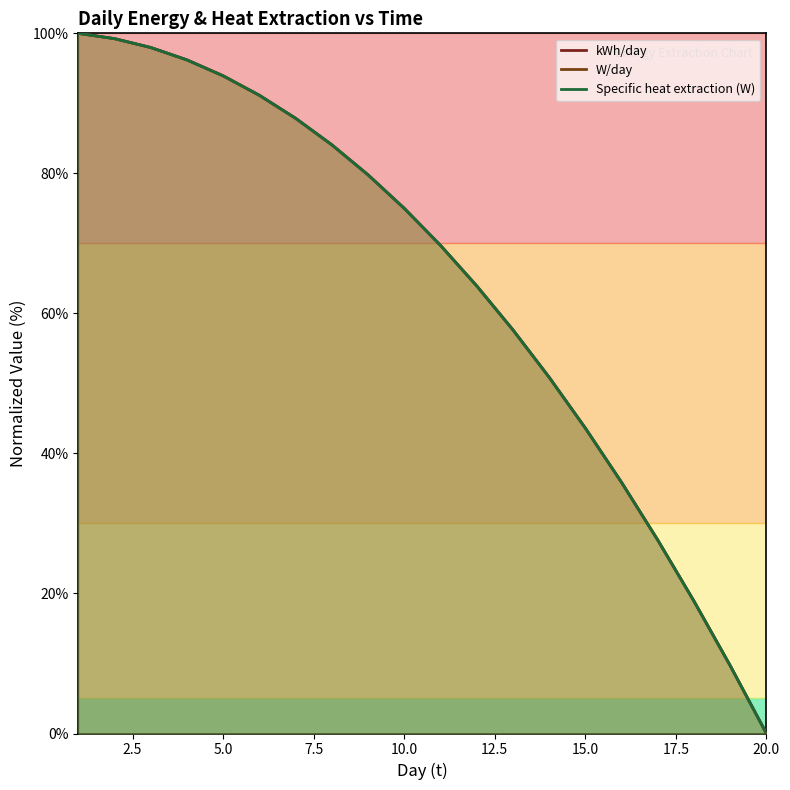

List the series in order of their peak value, lowest first.

kWh/day, W/day, Specific heat extraction (W)